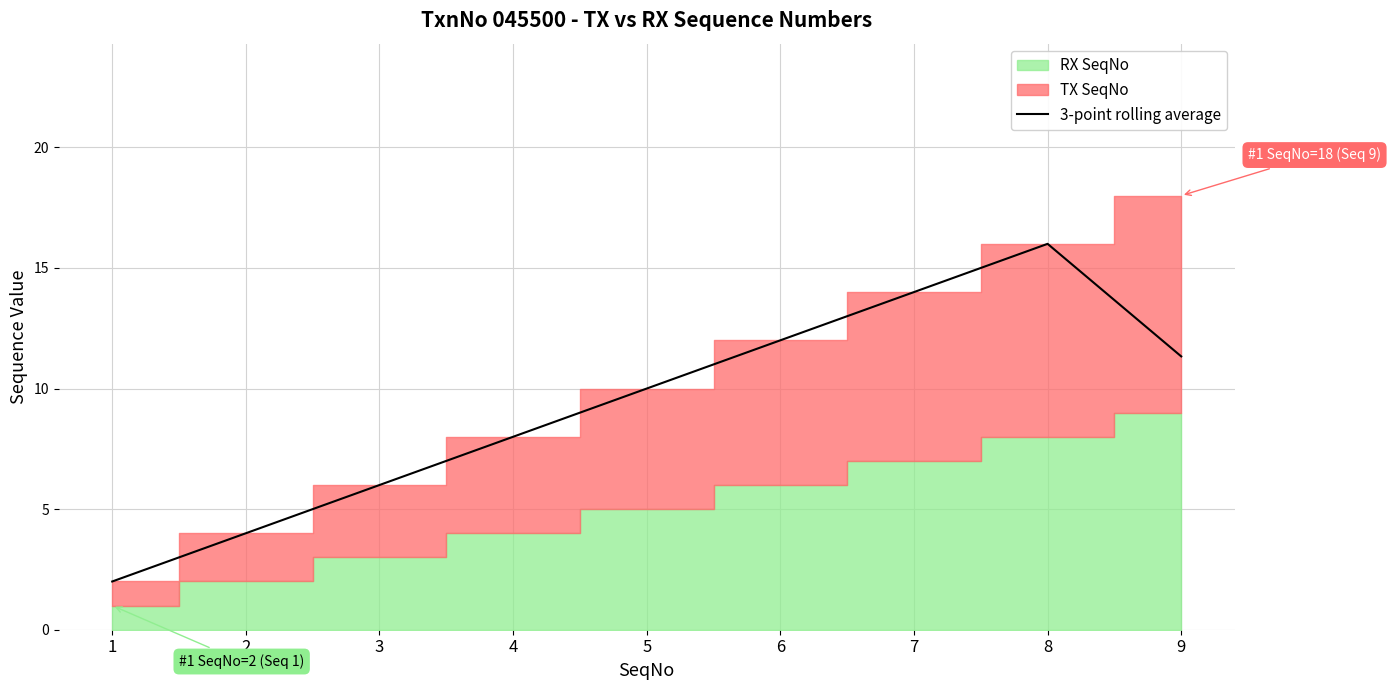

Rank the categories by value from highest to lowest.

8, 7, 6, 9, 5, 4, 3, 2, 1